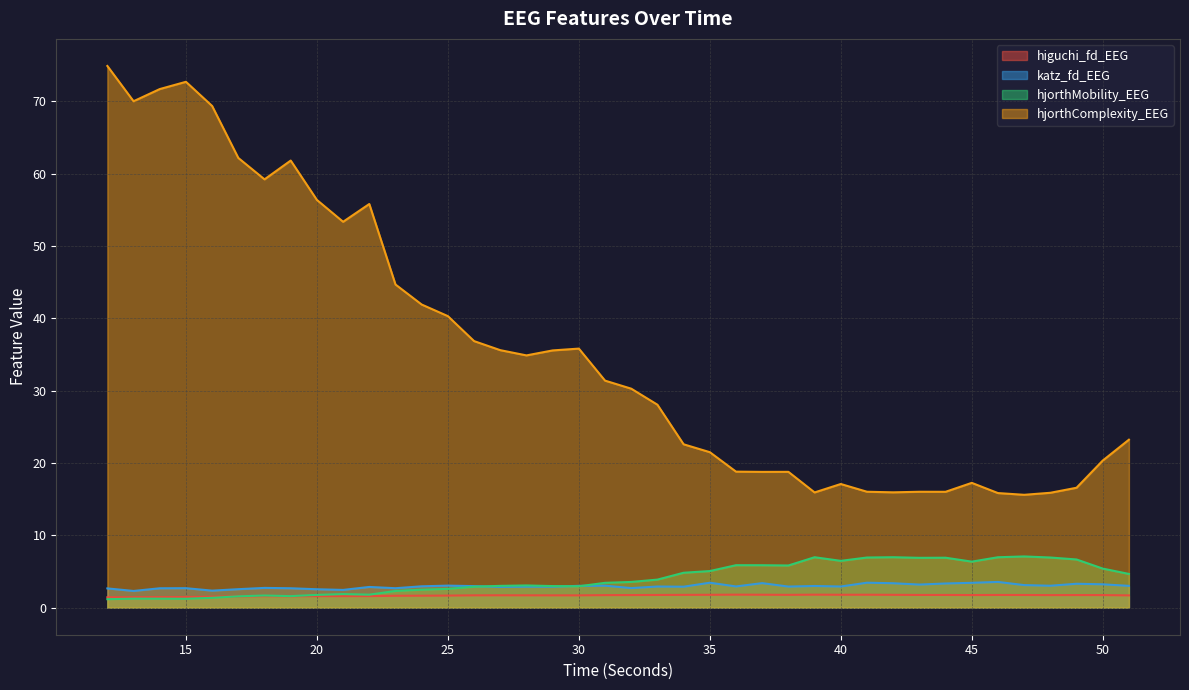

Reading left to right, list all the values displayed in this chart.

higuchi_fd_EEG: 1.4	1.4	1.5	1.5	1.5	1.5	1.6	1.6	1.6	1.6	1.6	1.6	1.6	1.7	1.7	1.7	1.7	1.7	1.7	1.7	1.7	1.8	1.8	1.8	1.8	1.8	1.8	1.8	1.8	1.8	1.8	1.8	1.8	1.7	1.8	1.7	1.7	1.7	1.7	1.7
katz_fd_EEG: 2.7	2.3	2.7	2.7	2.3	2.6	2.7	2.7	2.5	2.4	2.9	2.7	2.9	3.0	3.0	2.9	2.9	2.9	3.0	3.0	2.7	2.9	2.9	3.4	2.9	3.4	2.9	3.0	2.9	3.4	3.4	3.2	3.3	3.4	3.6	3.1	3.0	3.3	3.2	3.0
hjorthMobility_EEG: 1.2	1.2	1.2	1.2	1.4	1.6	1.7	1.6	1.8	1.9	1.8	2.3	2.5	2.6	2.9	3.0	3.1	3.0	3.0	3.4	3.6	3.9	4.8	5.1	5.9	5.9	5.8	7.0	6.5	6.9	7.0	6.9	6.9	6.4	7.0	7.1	6.9	6.7	5.4	4.7
hjorthComplexity_EEG: 74.9	70.0	71.7	72.7	69.3	62.2	59.2	61.8	56.3	53.3	55.8	44.7	41.9	40.3	36.8	35.6	34.9	35.6	35.8	31.4	30.3	28.0	22.6	21.5	18.8	18.8	18.8	15.9	17.1	16.0	15.9	16.0	16.0	17.2	15.8	15.6	15.9	16.6	20.3	23.2